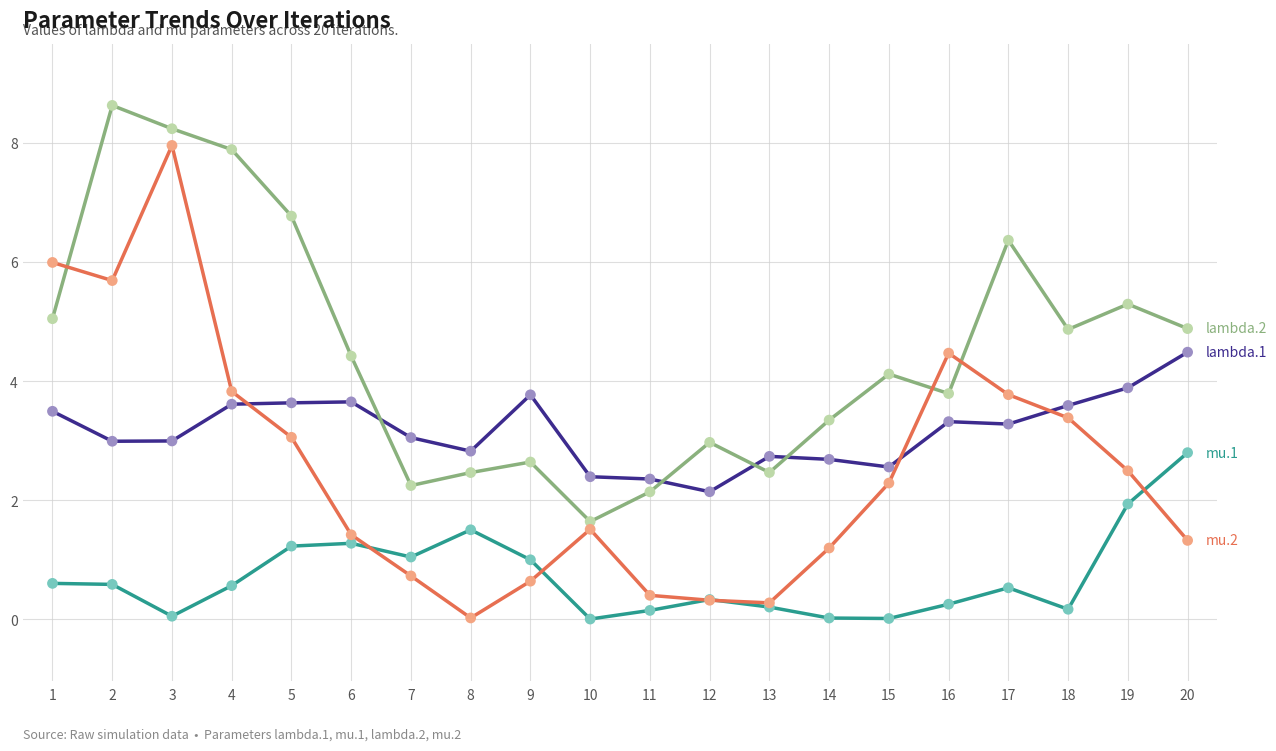

What is the difference between the highest and lowest values at 12?

2.7